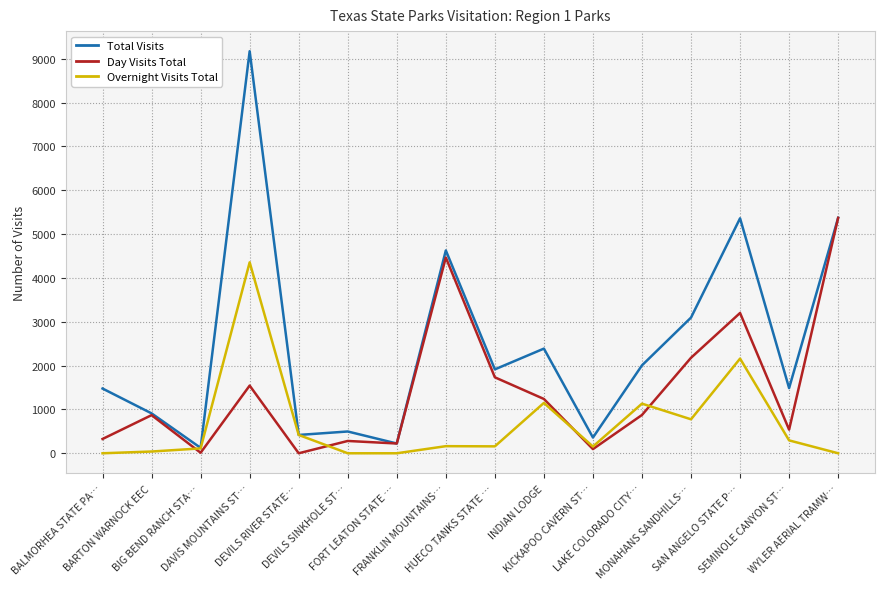

List the series in order of their overall mean, lowest first.

Overnight Visits Total, Day Visits Total, Total Visits